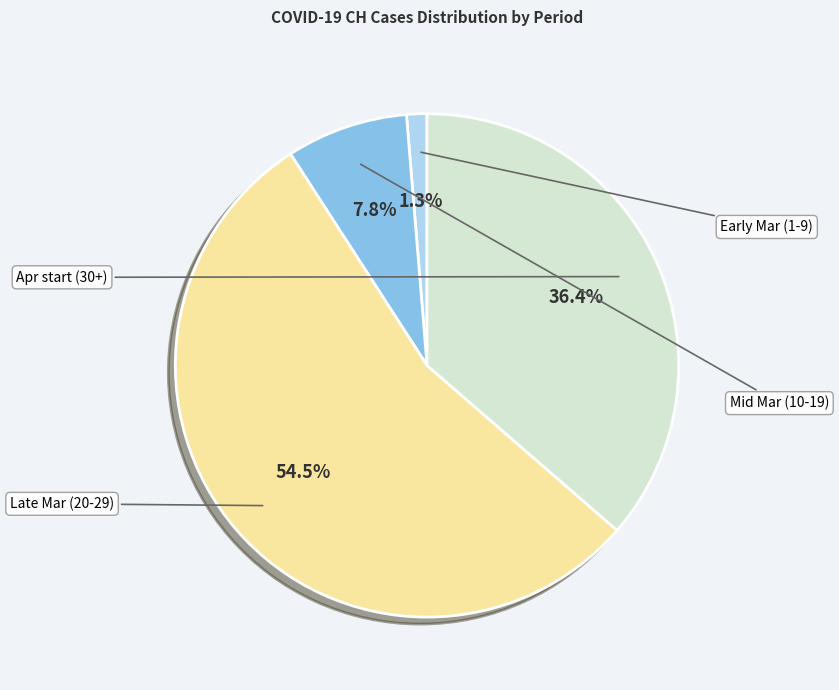

Is there a majority slice in this chart?

Yes